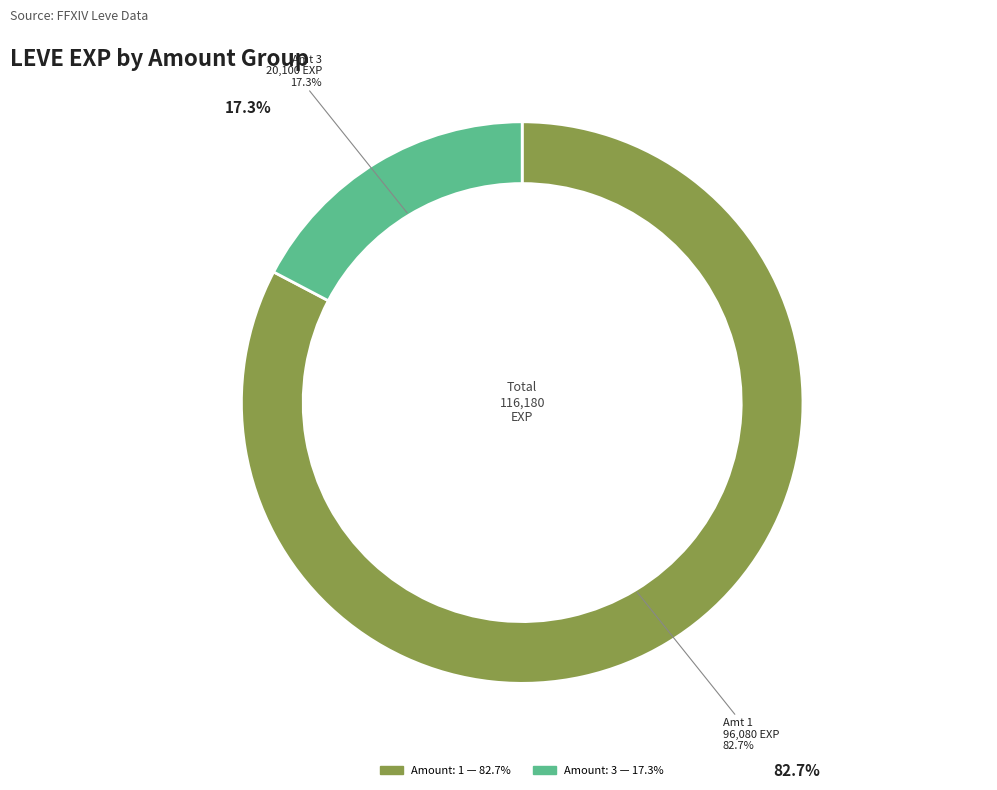

Is there any slice that represents more than half of the pie?

Yes